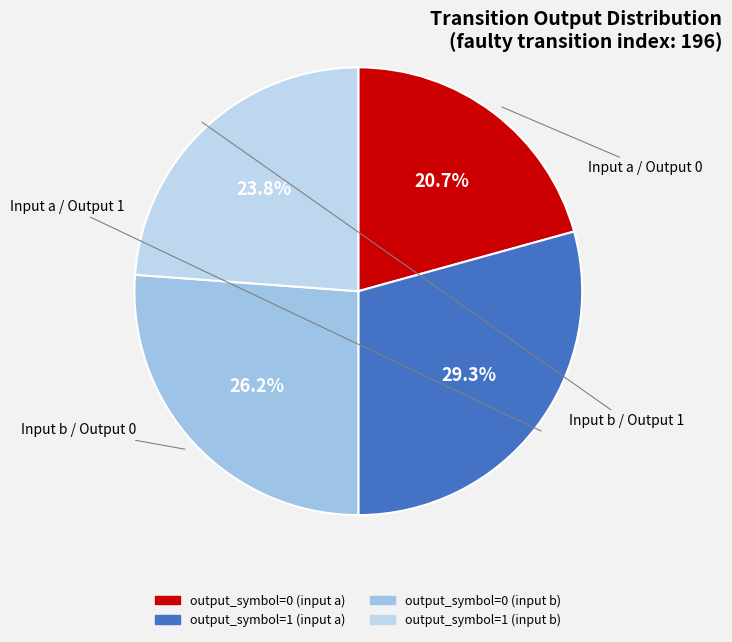

What is the ratio of the value at output_symbol=1 (input b) to the value at output_symbol=0 (input b)?

0.9